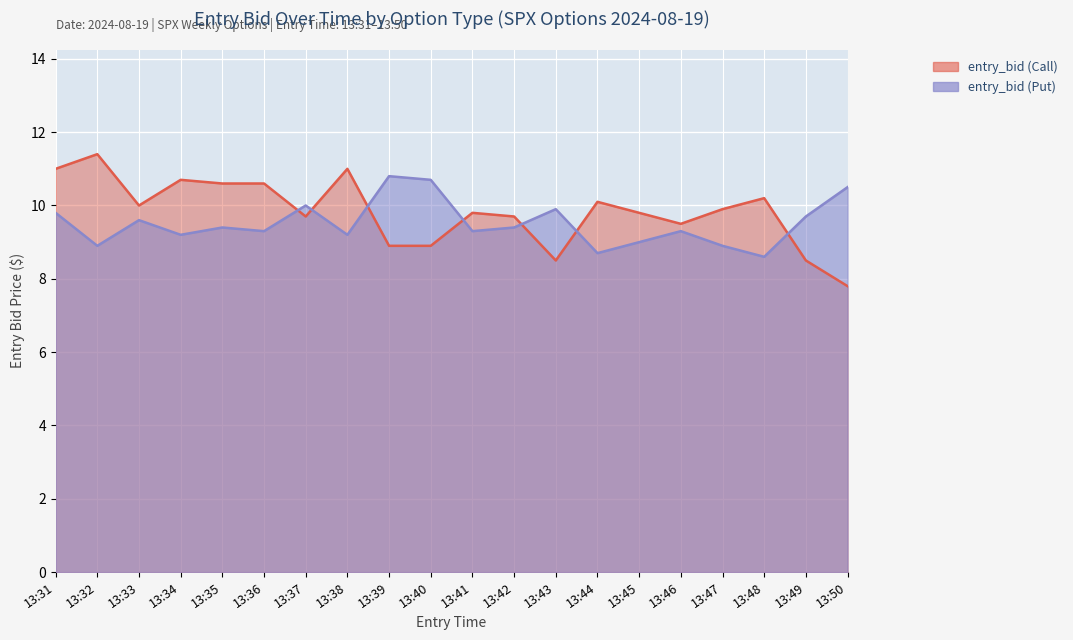

At 13:36, list the series in order from smallest to largest.

entry_bid (Put), entry_bid (Call)